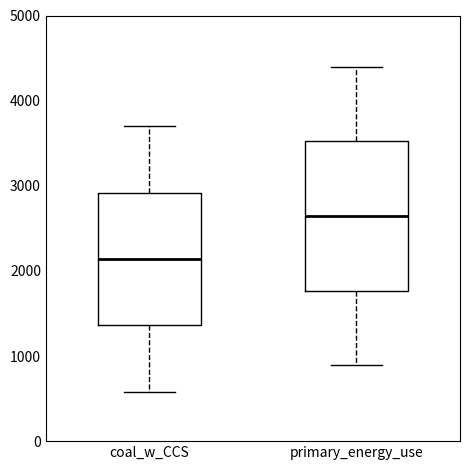

Where does the lower whisker of the box for primary_energy_use end on the y-axis? The values are not printed on the chart, so give them approximately, as read against the axis.

900